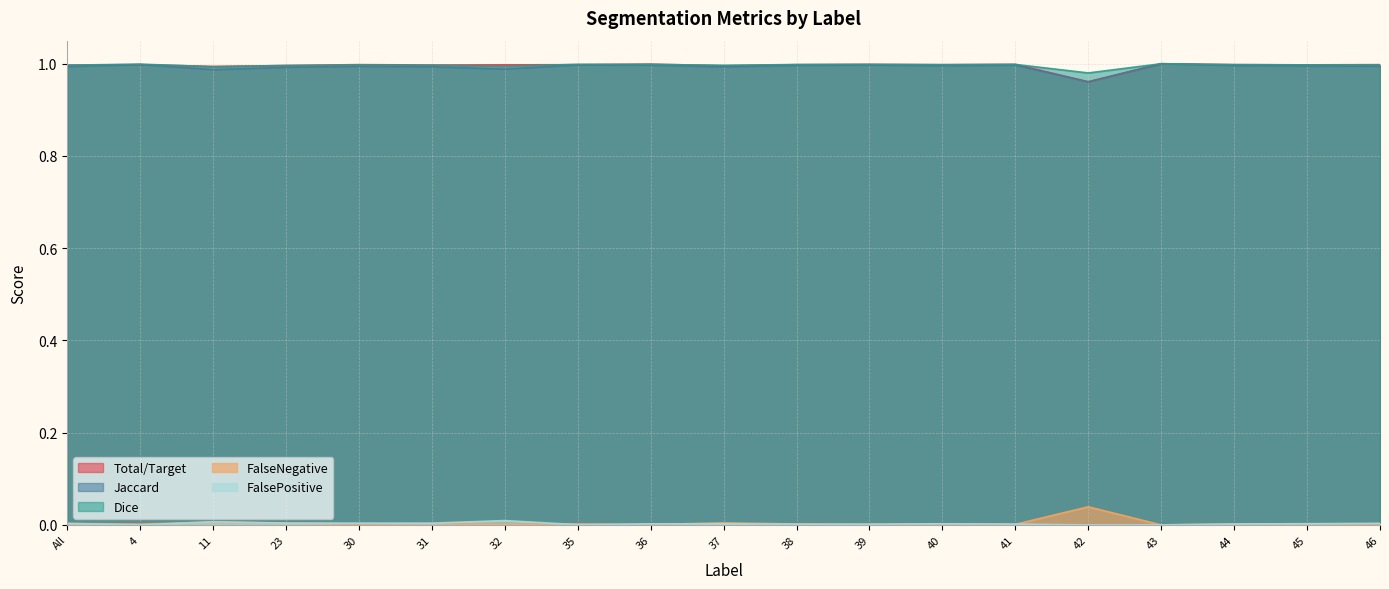

Count the number of categories in the chart.

19